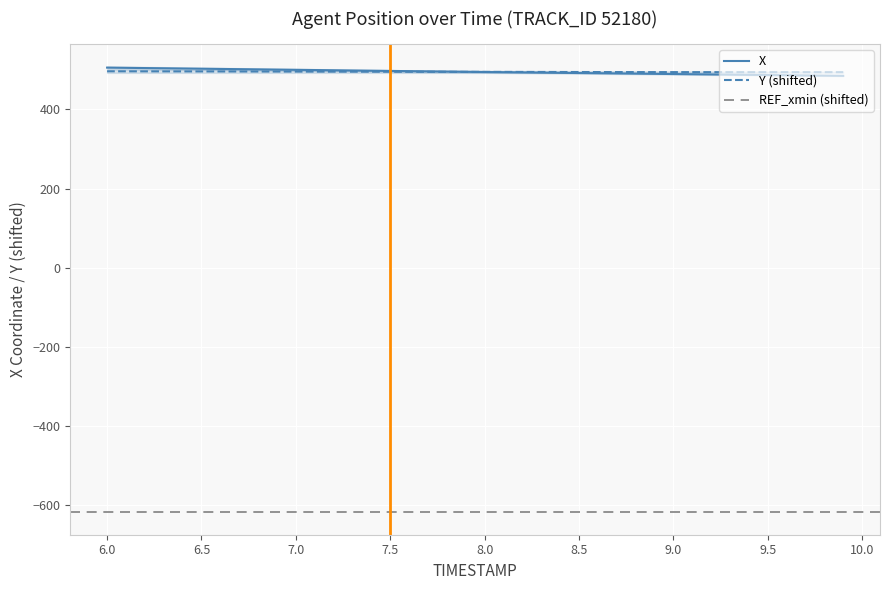

What is the maximum value for Y (shifted)?

496.3